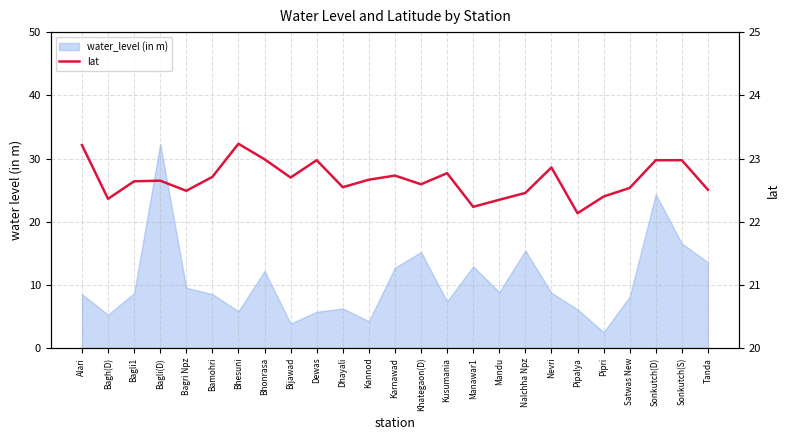

How many lines are shown in the chart?

1